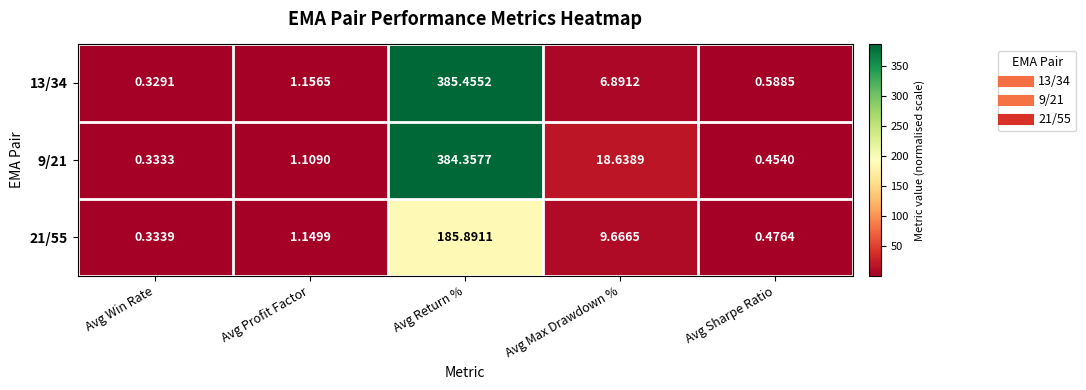

Rank the categories by 13/34 value from highest to lowest.

Avg Return %, Avg Max Drawdown %, Avg Profit Factor, Avg Sharpe Ratio, Avg Win Rate